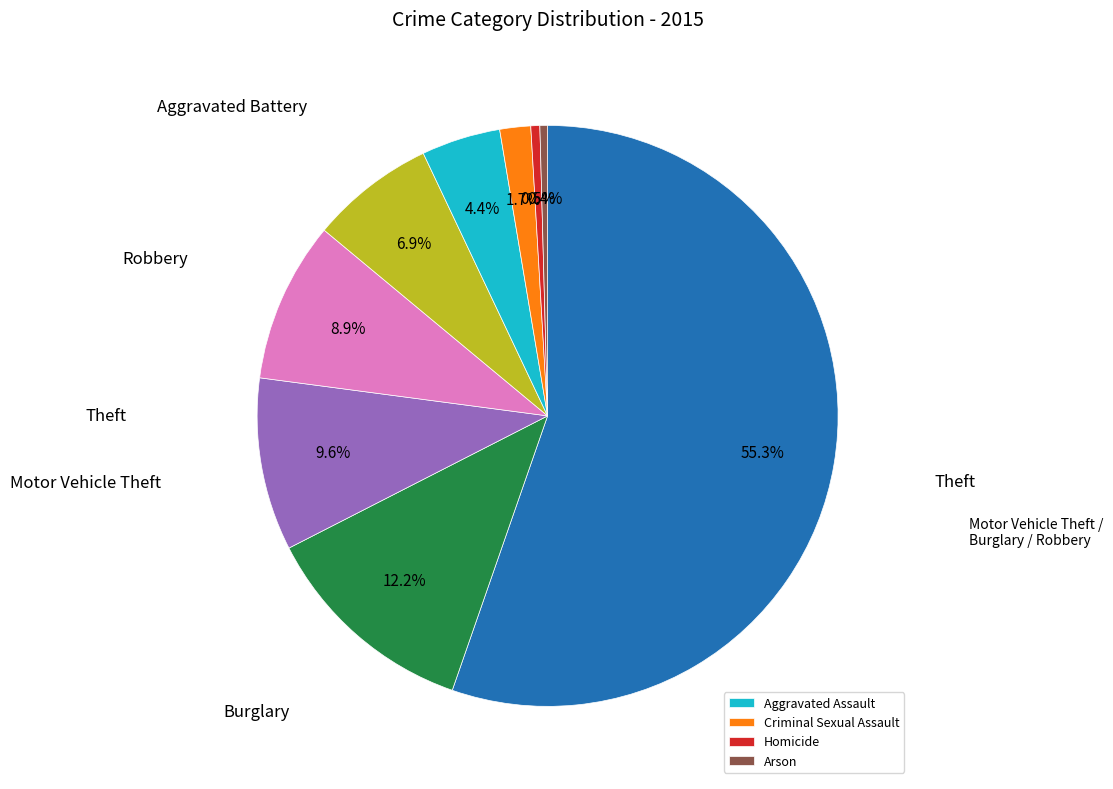

Is there a majority slice in this chart?

Yes